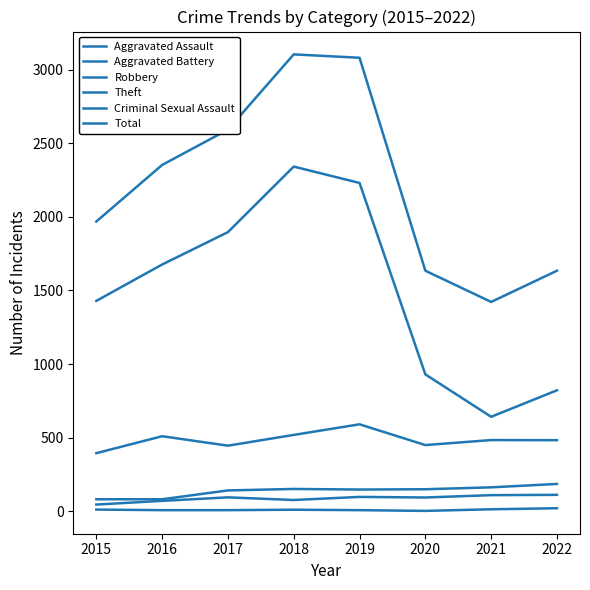

Read the Aggravated Assault value at 2021.

110